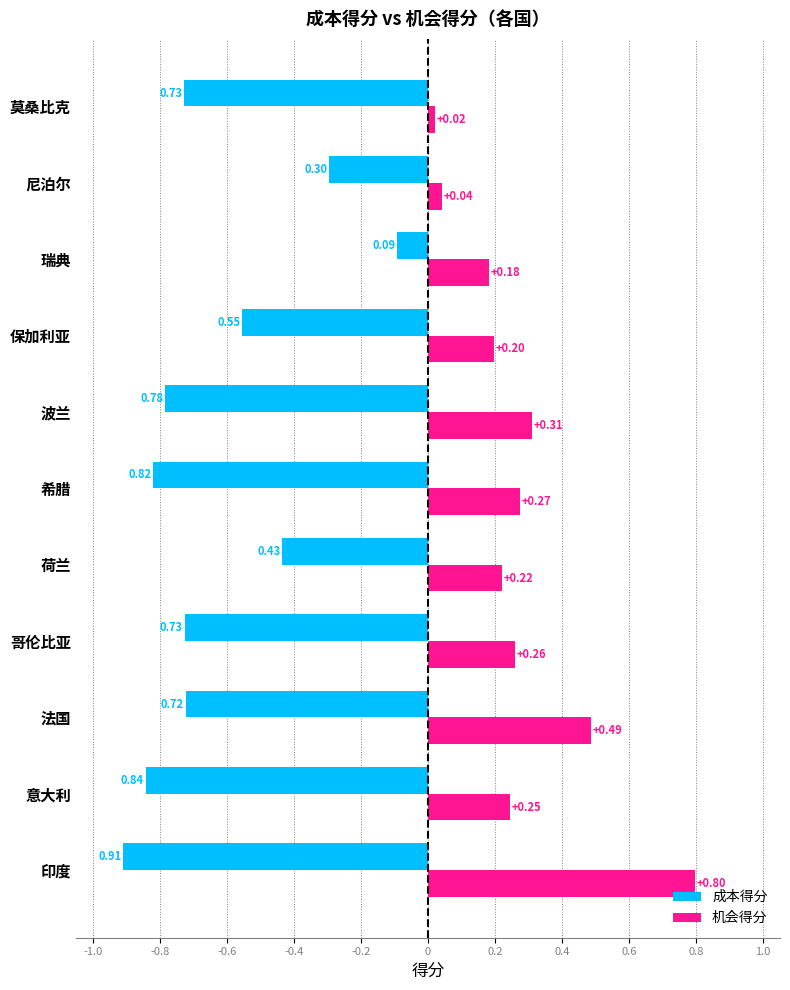

At which category is the sum across all series the highest?

瑞典